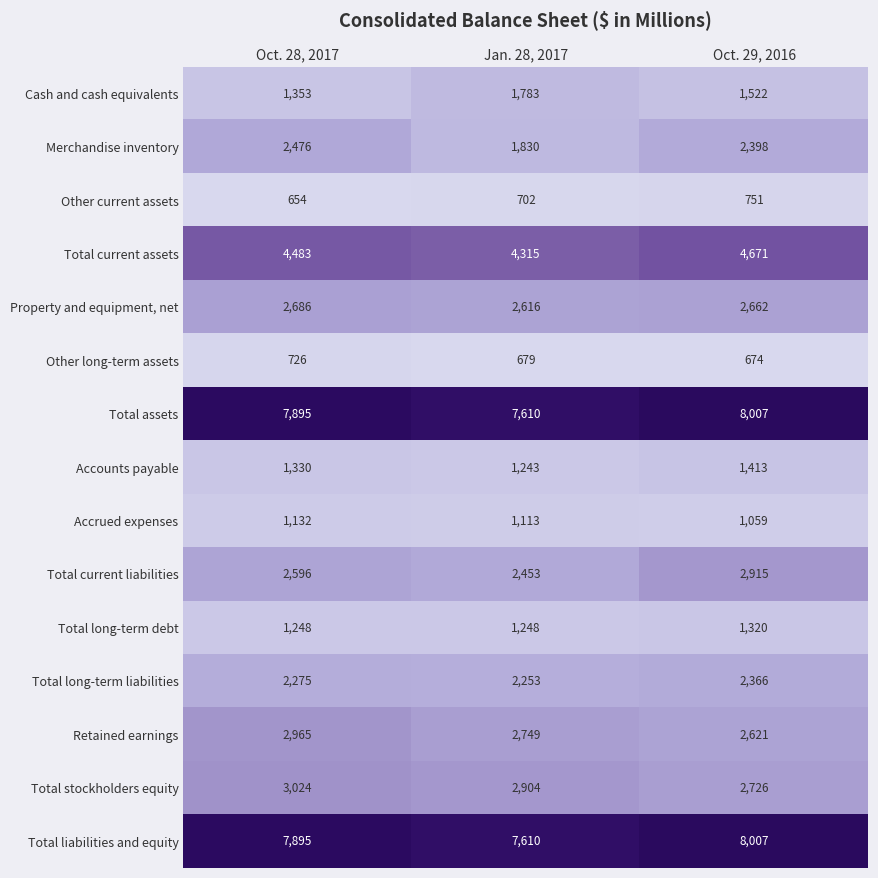

The value of Property and equipment, net at Jan. 28, 2017 is 2616. True or false?

True